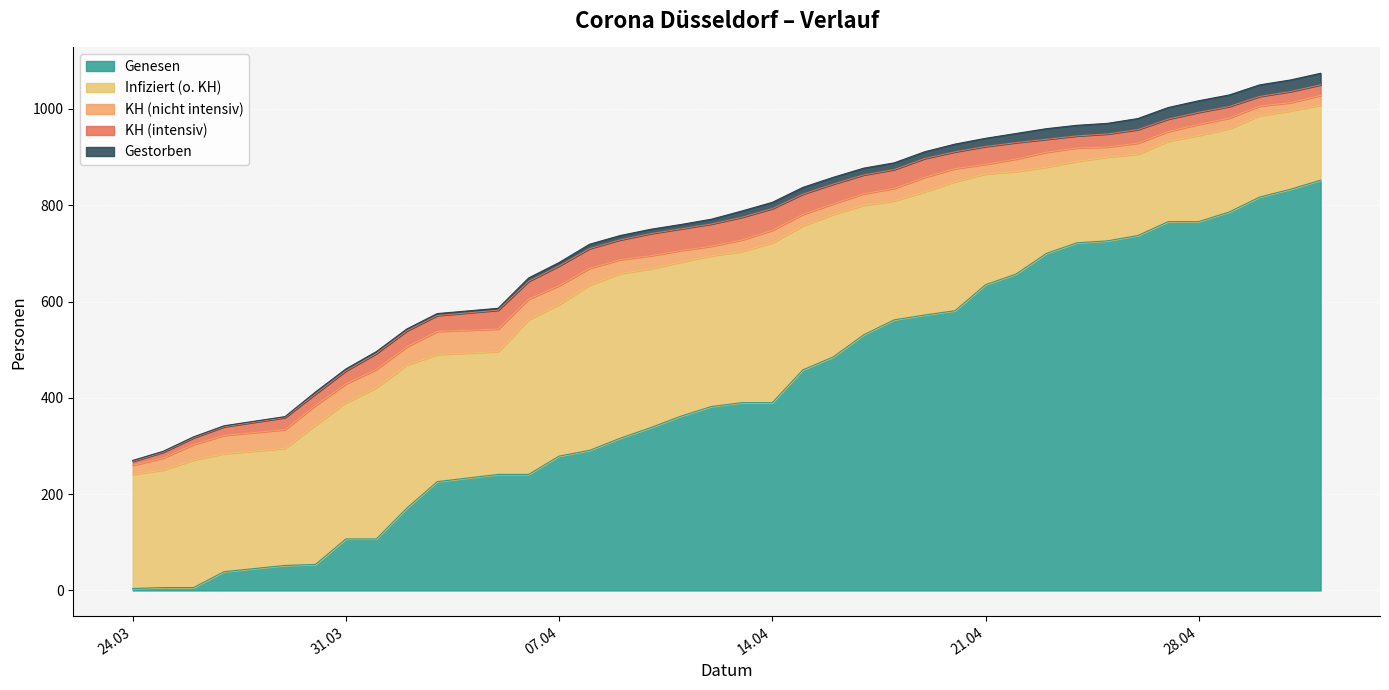

Reading left to right, what are all the values shown in this chart?

Genesen: 2020-03-24=4	2020-03-25=6	2020-03-26=6	2020-03-27=39	2020-03-29=52	2020-03-30=54	2020-03-31=107	2020-04-01=107	2020-04-02=171	2020-04-03=226	2020-04-05=241	2020-04-06=241	2020-04-07=279	2020-04-08=291	2020-04-09=316	2020-04-10=338	2020-04-11=362	2020-04-12=382	2020-04-13=390	2020-04-14=390	2020-04-15=458	2020-04-16=485	2020-04-17=531	2020-04-18=562	2020-04-19=572	2020-04-20=581	2020-04-21=635	2020-04-22=657	2020-04-23=700	2020-04-24=722	2020-04-25=726	2020-04-26=737	2020-04-27=766	2020-04-28=766	2020-04-29=786	2020-04-30=817	2020-05-01=833	2020-05-02=852
Infiziert (o. KH): 2020-03-24=237	2020-03-25=244	2020-03-26=265	2020-03-27=245	2020-03-29=243	2020-03-30=289	2020-03-31=283	2020-04-01=314	2020-04-02=297	2020-04-03=264	2020-04-05=255	2020-04-06=321	2020-04-07=315	2020-04-08=343	2020-04-09=342	2020-04-10=330	2020-04-11=320	2020-04-12=313	2020-04-13=314	2020-04-14=332	2020-04-15=299	2020-04-16=296	2020-04-17=269	2020-04-18=247	2020-04-19=256	2020-04-20=268	2020-04-21=230	2020-04-22=213	2020-04-23=179	2020-04-24=169	2020-04-25=174	2020-04-26=169	2020-04-27=167	2020-04-28=179	2020-04-29=173	2020-04-30=169	2020-05-01=163	2020-05-02=156
KH (nicht intensiv): 2020-03-24=19	2020-03-25=25	2020-03-26=32	2020-03-27=38	2020-03-29=39	2020-03-30=41	2020-03-31=39	2020-04-01=38	2020-04-02=38	2020-04-03=48	2020-04-05=47	2020-04-06=43	2020-04-07=39	2020-04-08=35	2020-04-09=29	2020-04-10=27	2020-04-11=24	2020-04-12=20	2020-04-13=24	2020-04-14=26	2020-04-15=24	2020-04-16=22	2020-04-17=24	2020-04-18=26	2020-04-19=30	2020-04-20=27	2020-04-21=20	2020-04-22=26	2020-04-23=31	2020-04-24=28	2020-04-25=21	2020-04-26=23	2020-04-27=20	2020-04-28=23	2020-04-29=22	2020-04-30=20	2020-05-01=17	2020-05-02=20
KH (intensiv): 2020-03-24=8	2020-03-25=12	2020-03-26=14	2020-03-27=18	2020-03-29=25	2020-03-30=24	2020-03-31=27	2020-04-01=33	2020-04-02=33	2020-04-03=33	2020-04-05=39	2020-04-06=37	2020-04-07=41	2020-04-08=41	2020-04-09=41	2020-04-10=46	2020-04-11=45	2020-04-12=46	2020-04-13=47	2020-04-14=45	2020-04-15=42	2020-04-16=41	2020-04-17=39	2020-04-18=39	2020-04-19=39	2020-04-20=35	2020-04-21=37	2020-04-22=34	2020-04-23=27	2020-04-24=25	2020-04-25=27	2020-04-26=28	2020-04-27=26	2020-04-28=25	2020-04-29=24	2020-04-30=20	2020-05-01=23	2020-05-02=22
Gestorben: 2020-03-24=2	2020-03-25=2	2020-03-26=2	2020-03-27=2	2020-03-29=2	2020-03-30=4	2020-03-31=4	2020-04-01=4	2020-04-02=4	2020-04-03=4	2020-04-05=4	2020-04-06=7	2020-04-07=7	2020-04-08=9	2020-04-09=9	2020-04-10=9	2020-04-11=9	2020-04-12=10	2020-04-13=13	2020-04-14=13	2020-04-15=14	2020-04-16=14	2020-04-17=14	2020-04-18=14	2020-04-19=14	2020-04-20=16	2020-04-21=17	2020-04-22=19	2020-04-23=22	2020-04-24=22	2020-04-25=22	2020-04-26=23	2020-04-27=24	2020-04-28=24	2020-04-29=24	2020-04-30=24	2020-05-01=24	2020-05-02=24